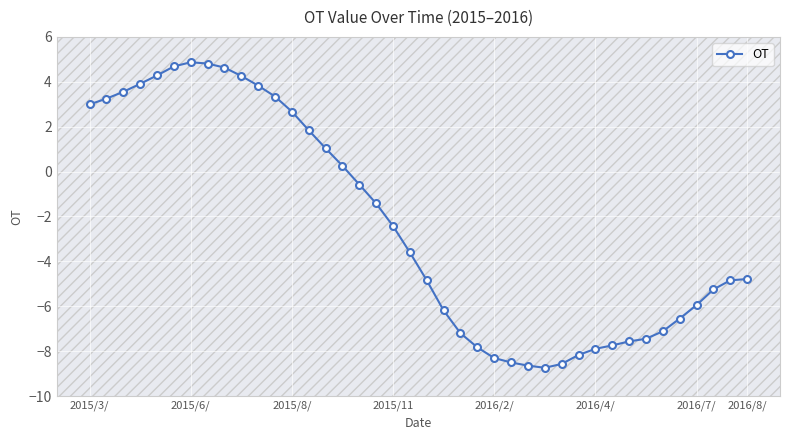

Does the chart have visible grid lines?

Yes